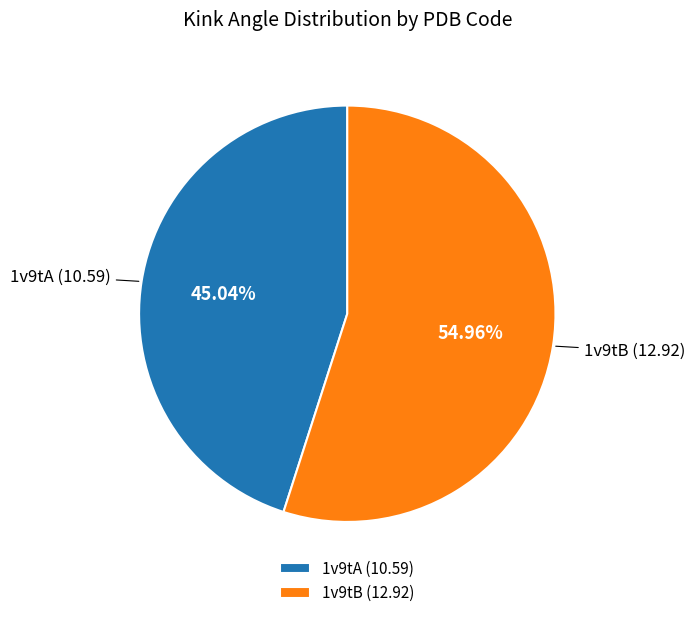

To the nearest percent, what portion does 1v9tA represent?

45%